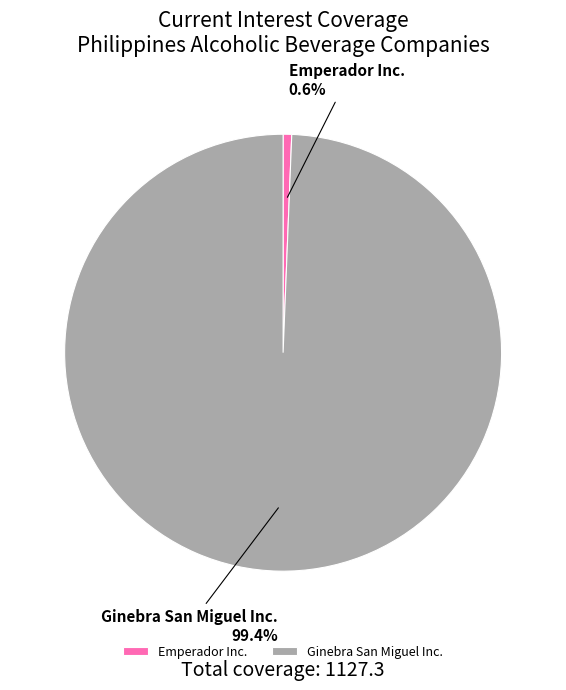

Is there any slice that represents more than half of the pie?

Yes